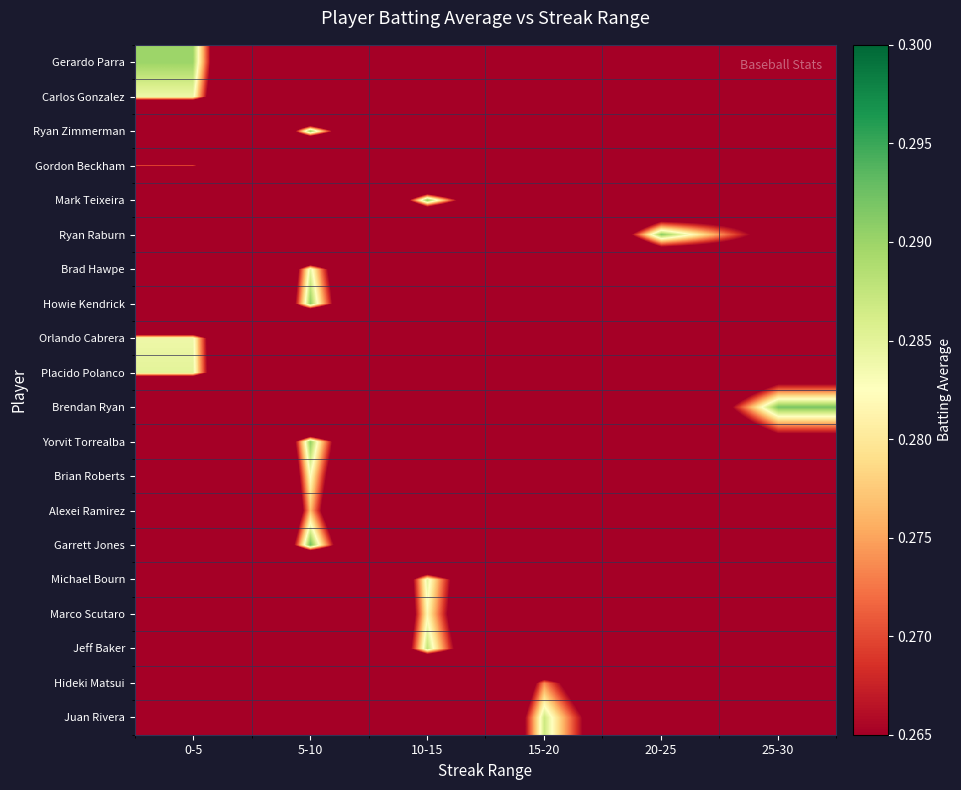

Which has a higher value, 15-20 or 20-25?

20-25